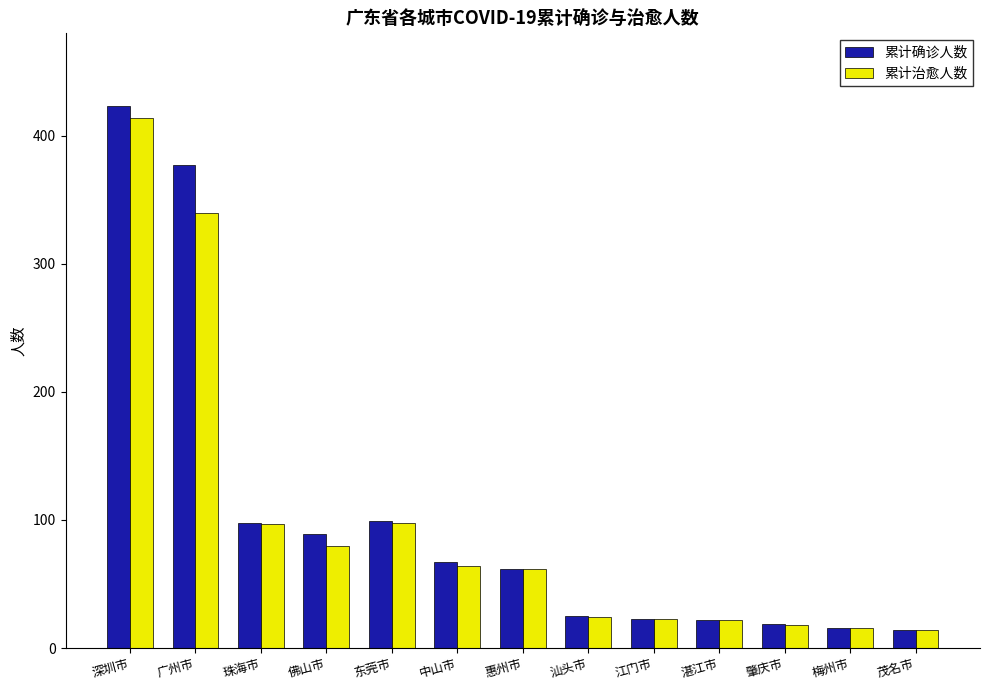

How many distinct data groups are displayed?

2